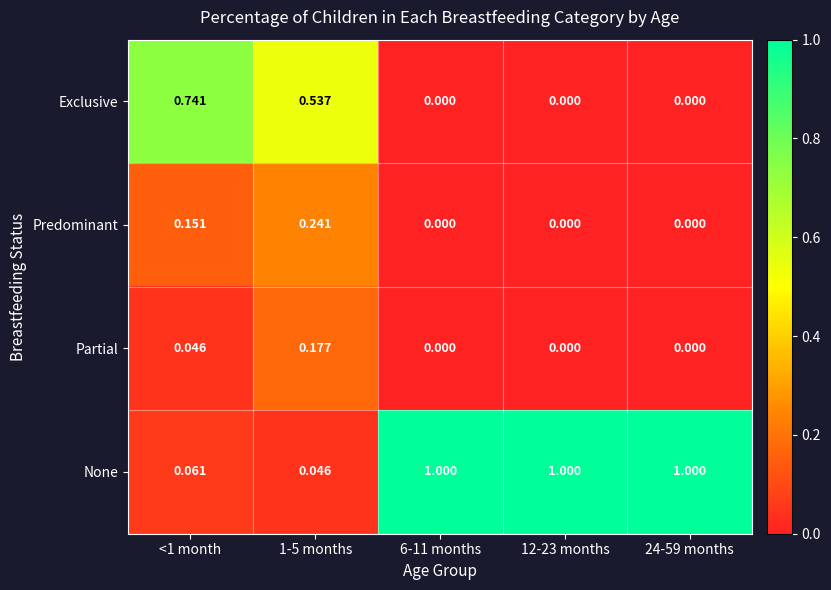

Between <1 month and 12-23 months, which series saw the biggest shift?

None